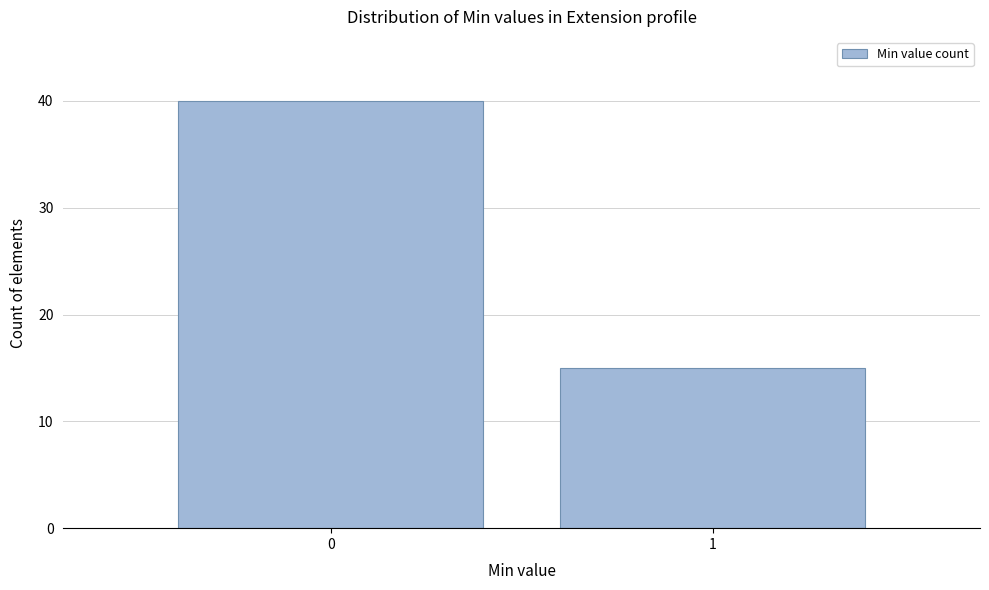

Reading left to right, extract all data points from this chart.

0=40	1=15